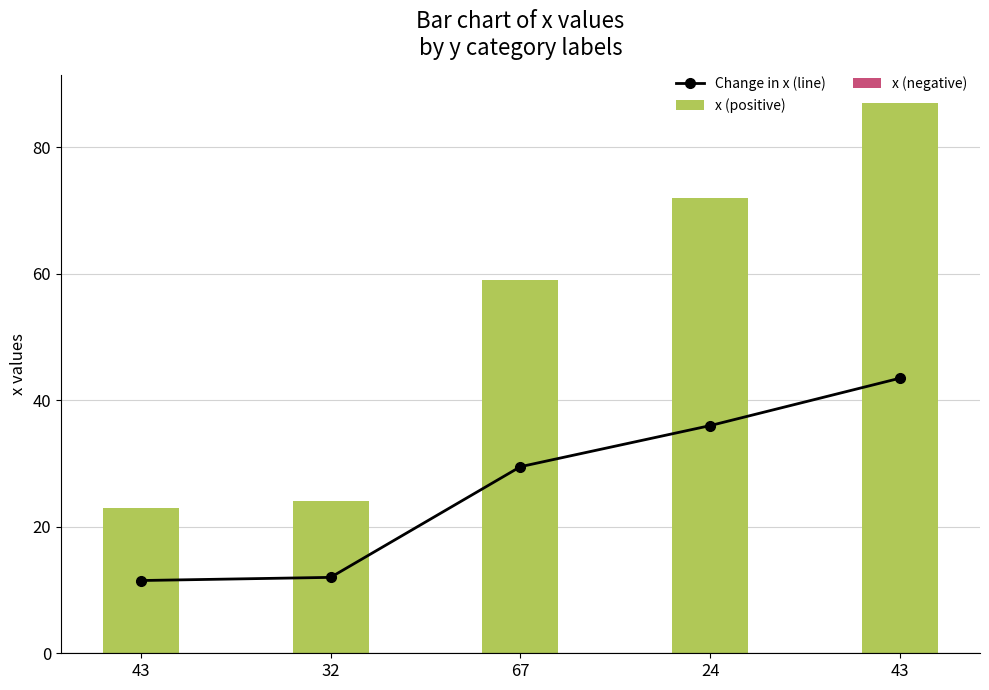

At how many categories does at least one series exceed 60?

2